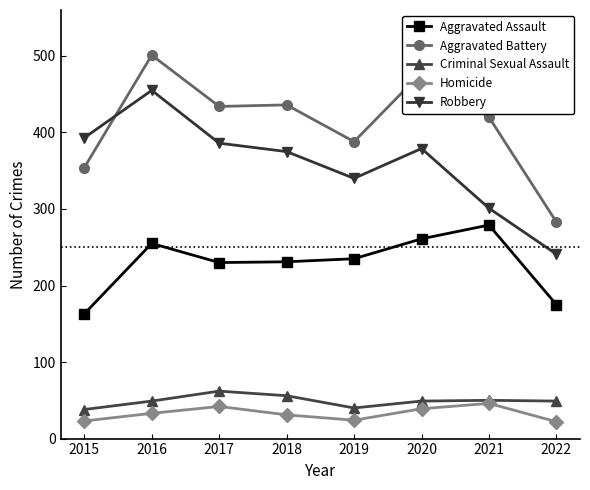

True or false: Aggravated Battery has a value of 478 at 2020.

True